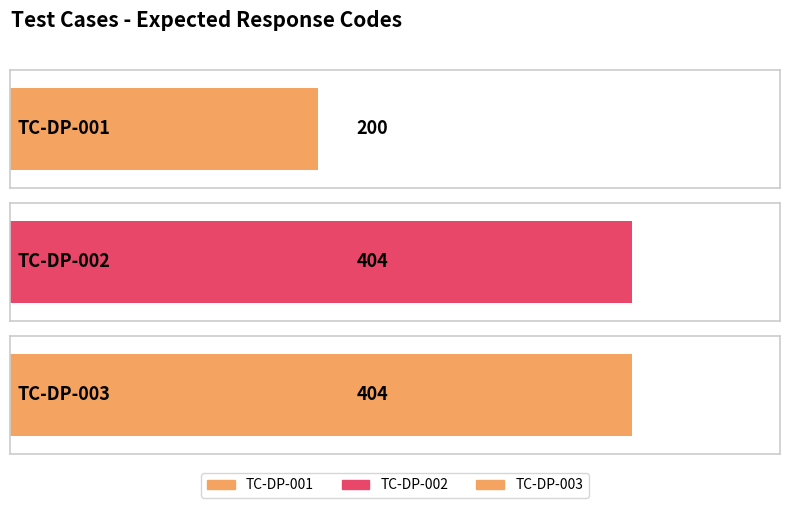

List the labels in order of value, largest first.

TC-DP-002, TC-DP-003, TC-DP-001